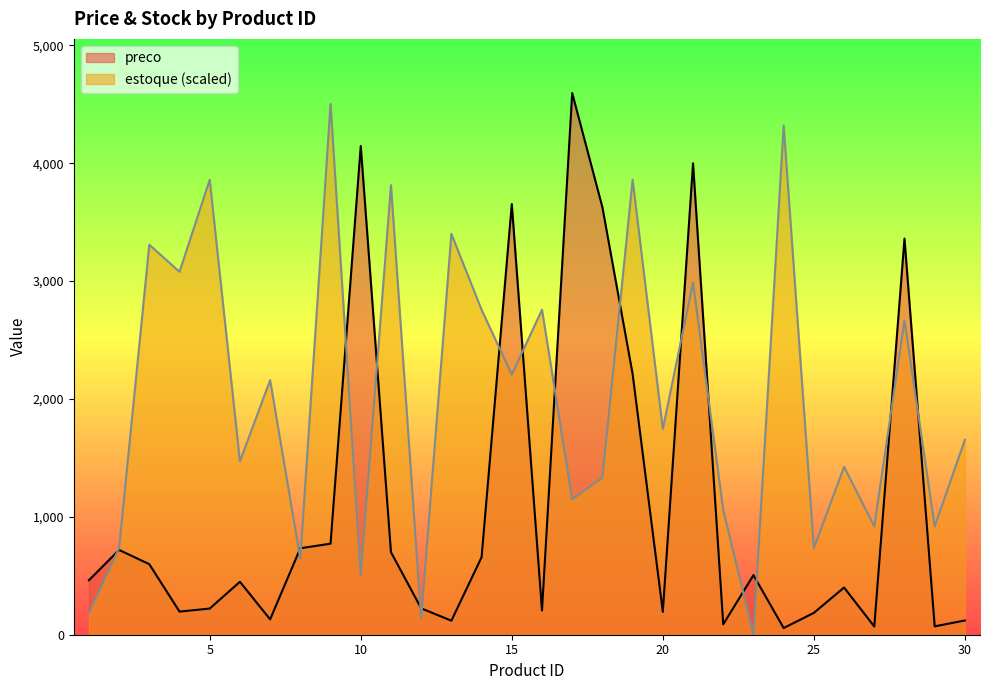

What are all the series names shown in the legend?

preco, estoque (scaled)